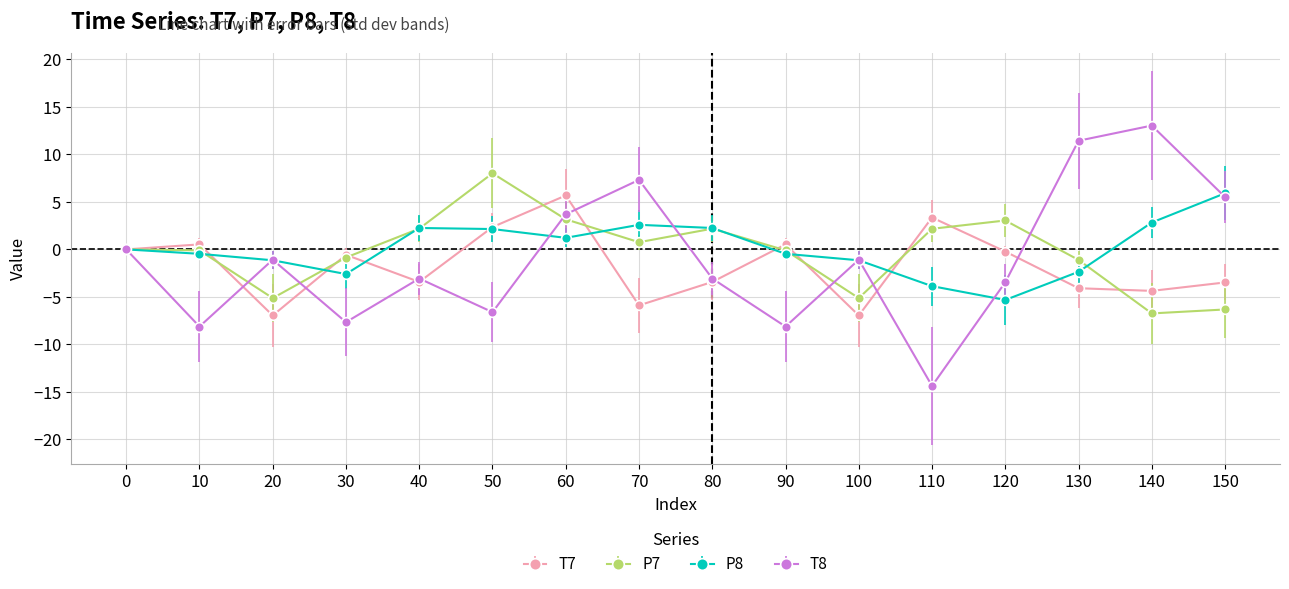

Which series has the widest spread of values?

T8